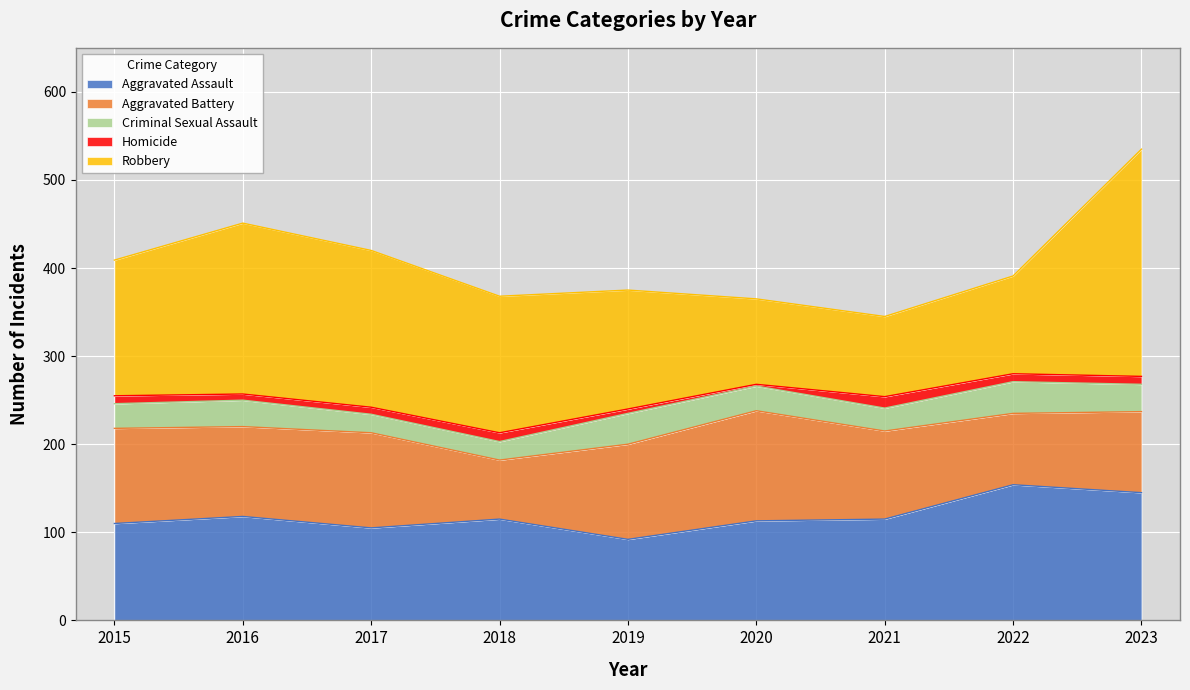

How many Aggravated Battery values are between 92 and 108?

6